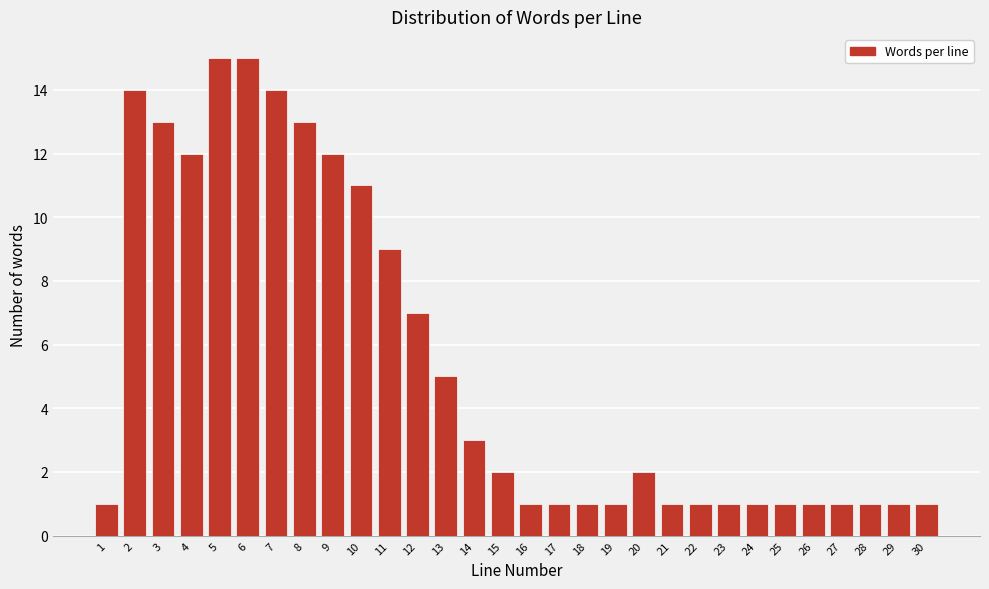

Reading right to left, what are all the values shown in this chart?

30=1	29=1	28=1	27=1	26=1	25=1	24=1	23=1	22=1	21=1	20=2	19=1	18=1	17=1	16=1	15=2	14=3	13=5	12=7	11=9	10=11	9=12	8=13	7=14	6=15	5=15	4=12	3=13	2=14	1=1